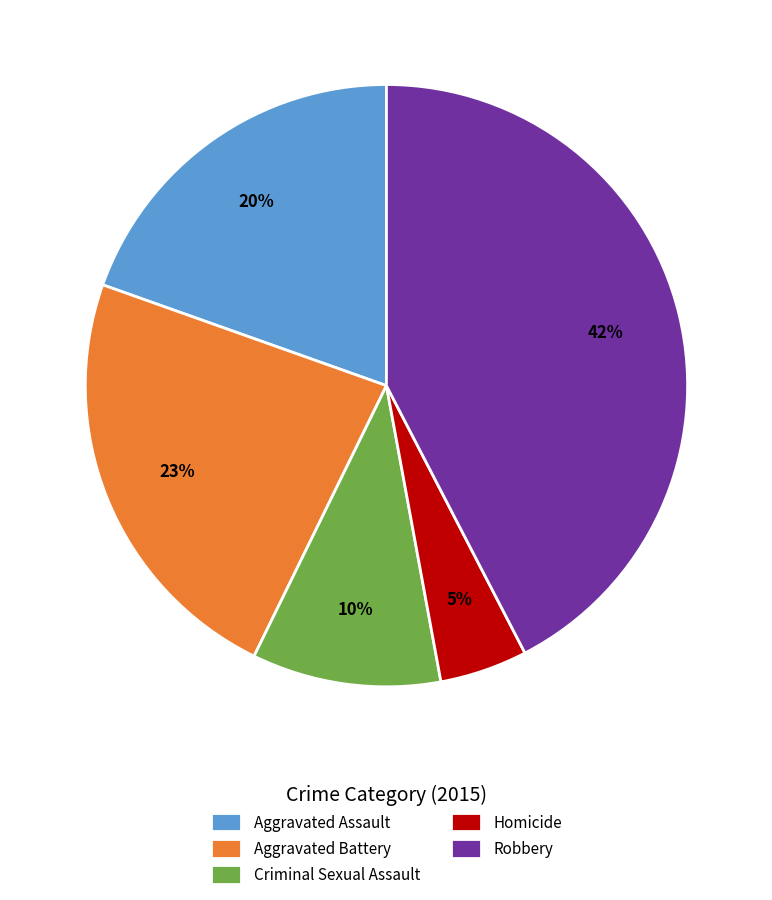

Does Criminal Sexual Assault represent more than half of the total?

No